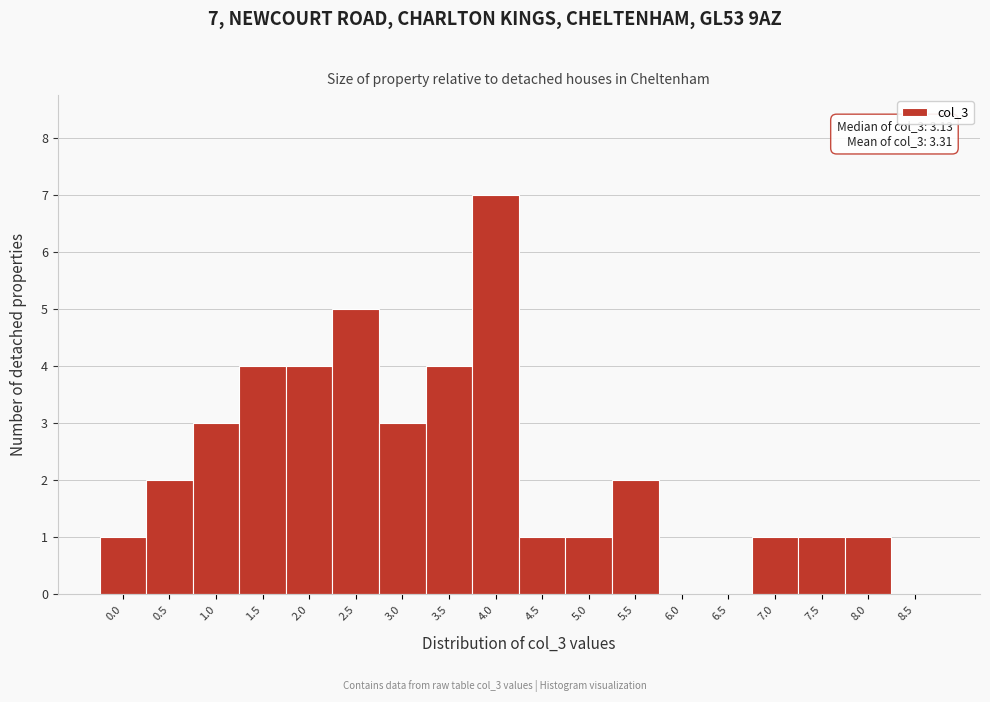

Reading right to left, transcribe all the data shown in this chart.

8.5=0	8.0=1	7.5=1	7.0=1	6.5=0	6.0=0	5.5=2	5.0=1	4.5=1	4.0=7	3.5=4	3.0=3	2.5=5	2.0=4	1.5=4	1.0=3	0.5=2	0.0=1